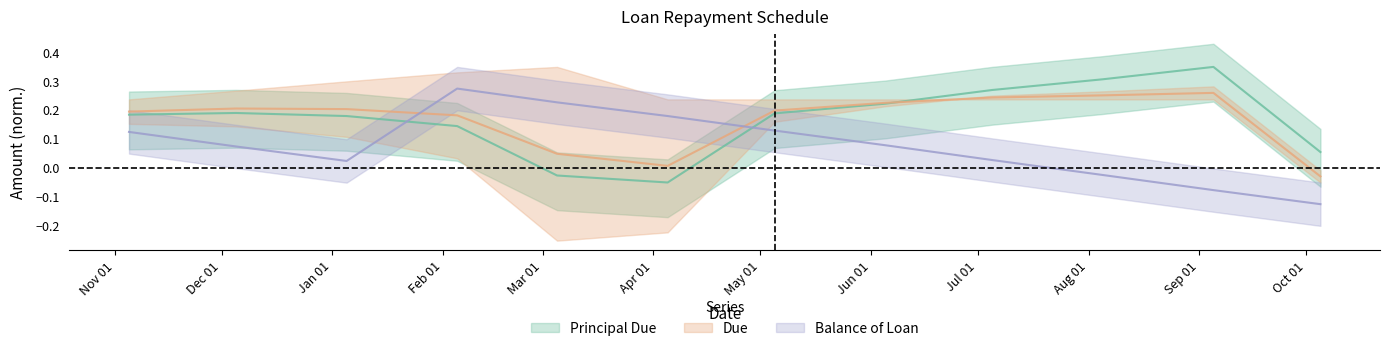

Between 2015-06-05 and 2015-07-05, which series saw the biggest shift?

Balance of Loan